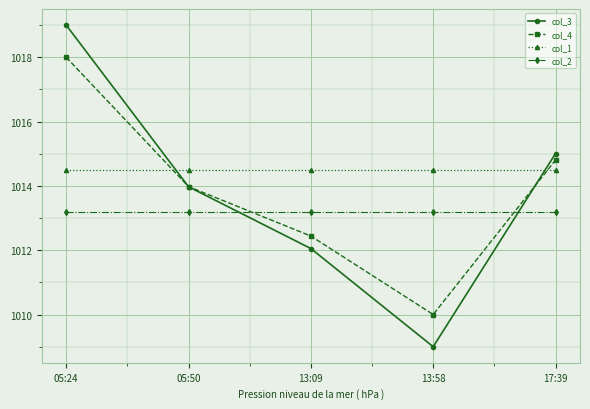

Does the chart display data point markers on the line(s)?

Yes